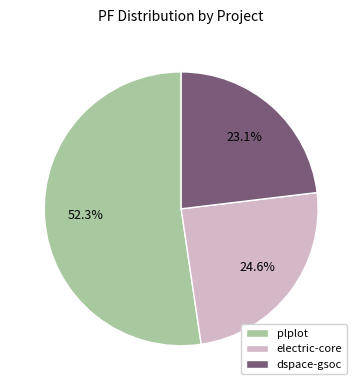

Does any single category account for the majority?

Yes